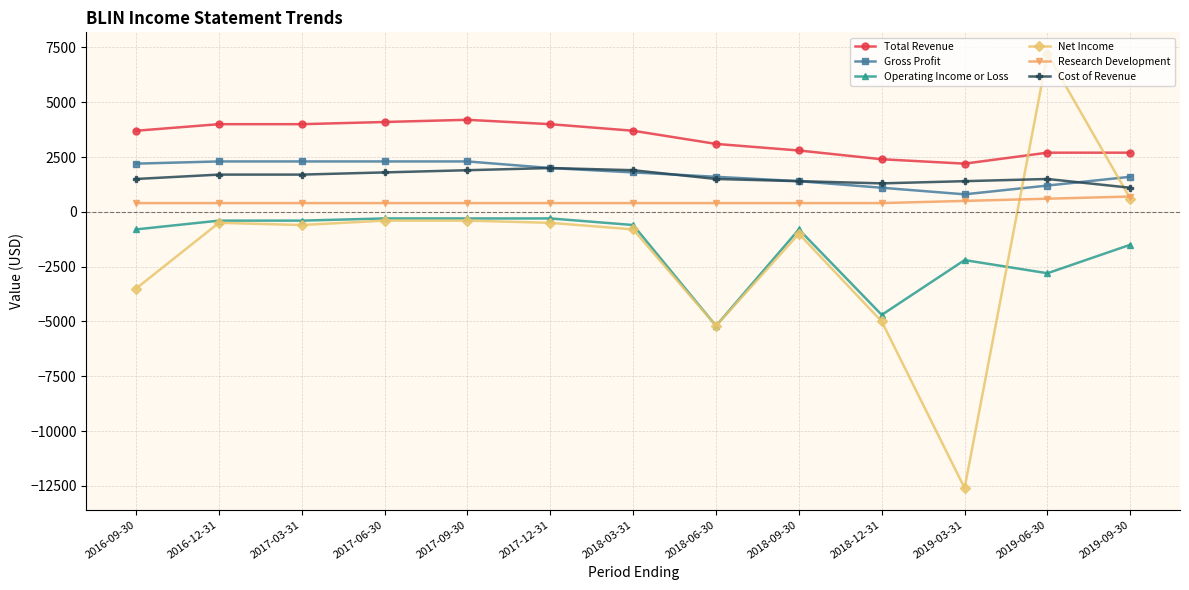

How many values in the Net Income series exceed -600?

6